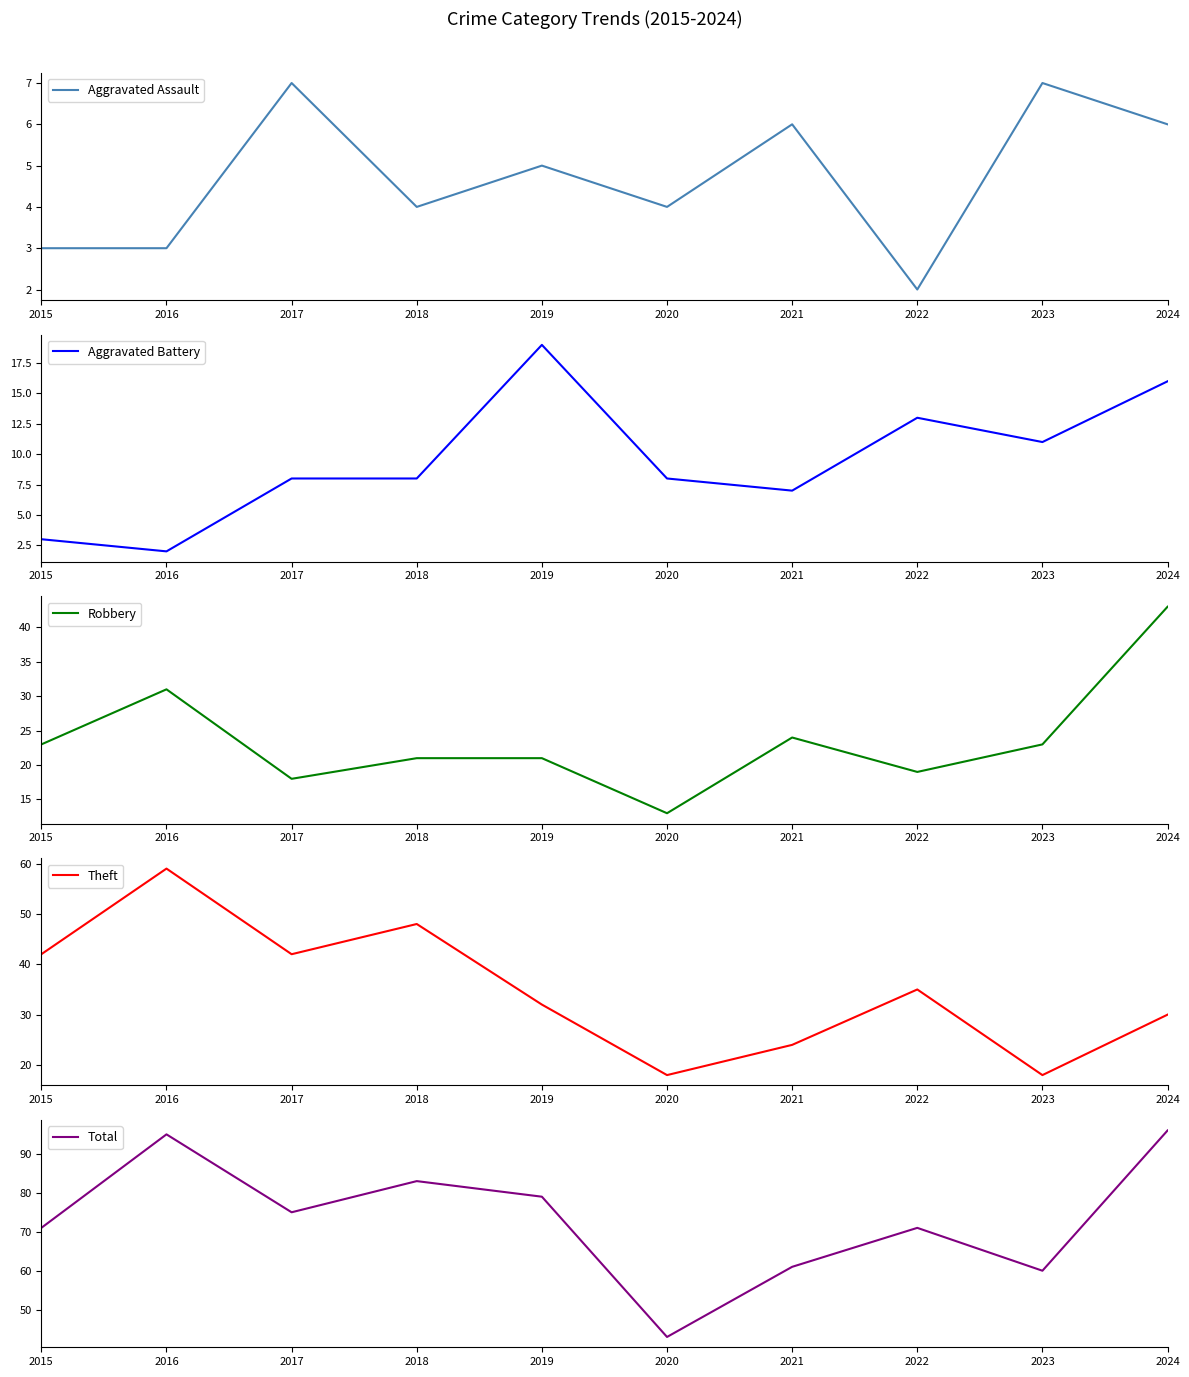

Reading left to right, transcribe all the data shown in this chart.

Aggravated Assault: 3	3	7	4	5	4	6	2	7	6
Aggravated Battery: 3	2	8	8	19	8	7	13	11	16
Robbery: 23	31	18	21	21	13	24	19	23	43
Theft: 42	59	42	48	32	18	24	35	18	30
Total: 71	95	75	83	79	43	61	71	60	96